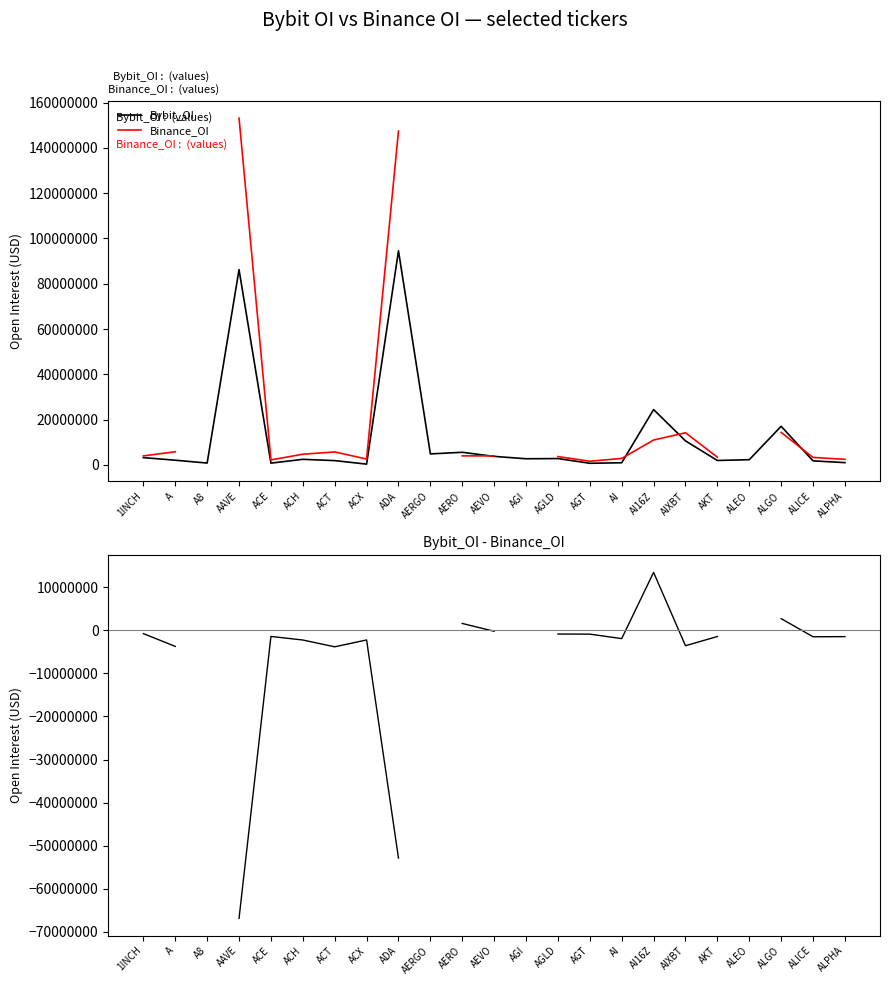

Is the value of Bybit_OI - Binance_OI at ACH greater than the value of Binance_OI at ADA?

No